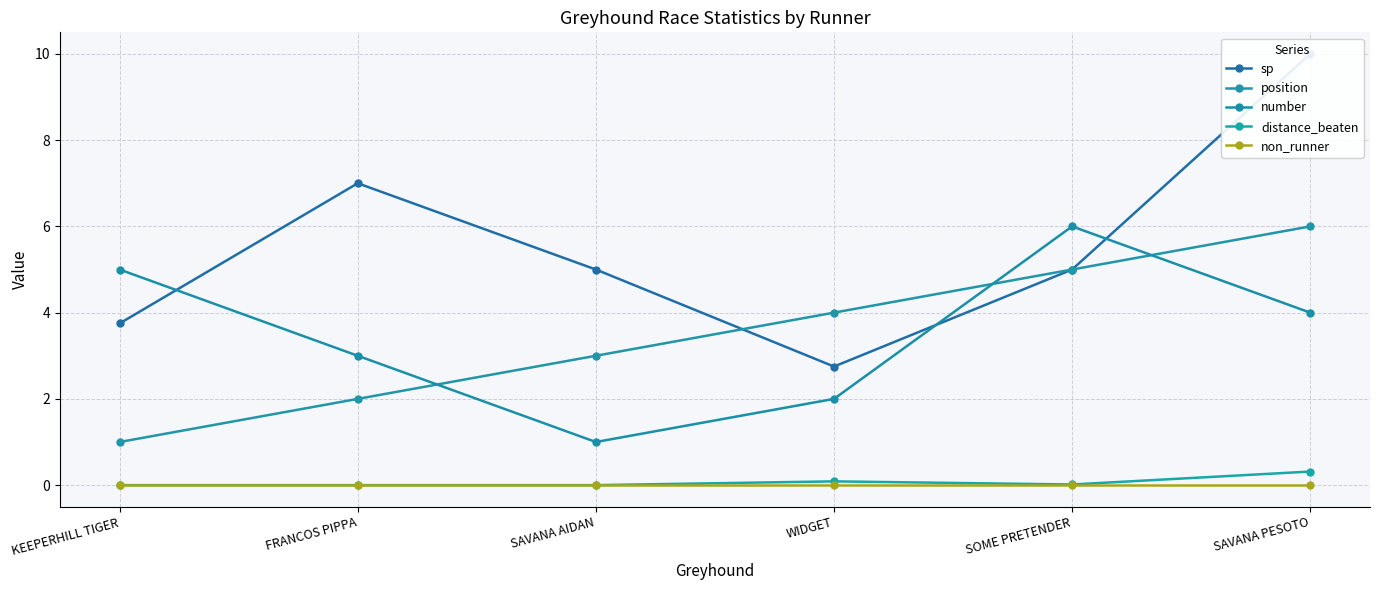

What is the sum of the number values at KEEPERHILL TIGER and SOME PRETENDER?

11.0